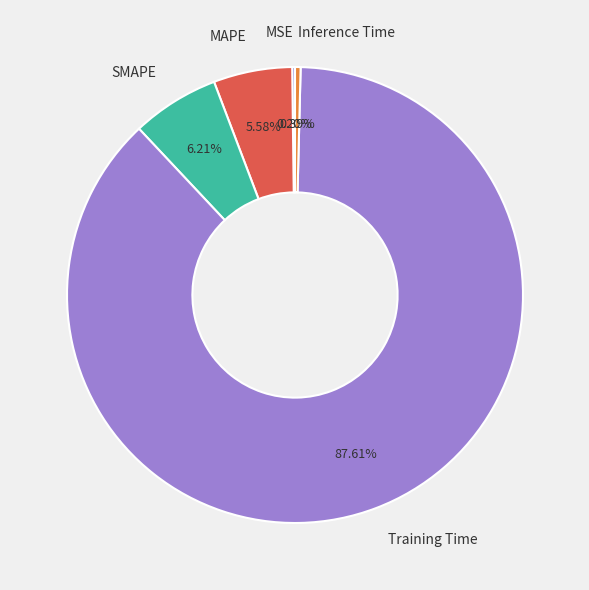

To the nearest percent, what is the average slice percentage?

20%